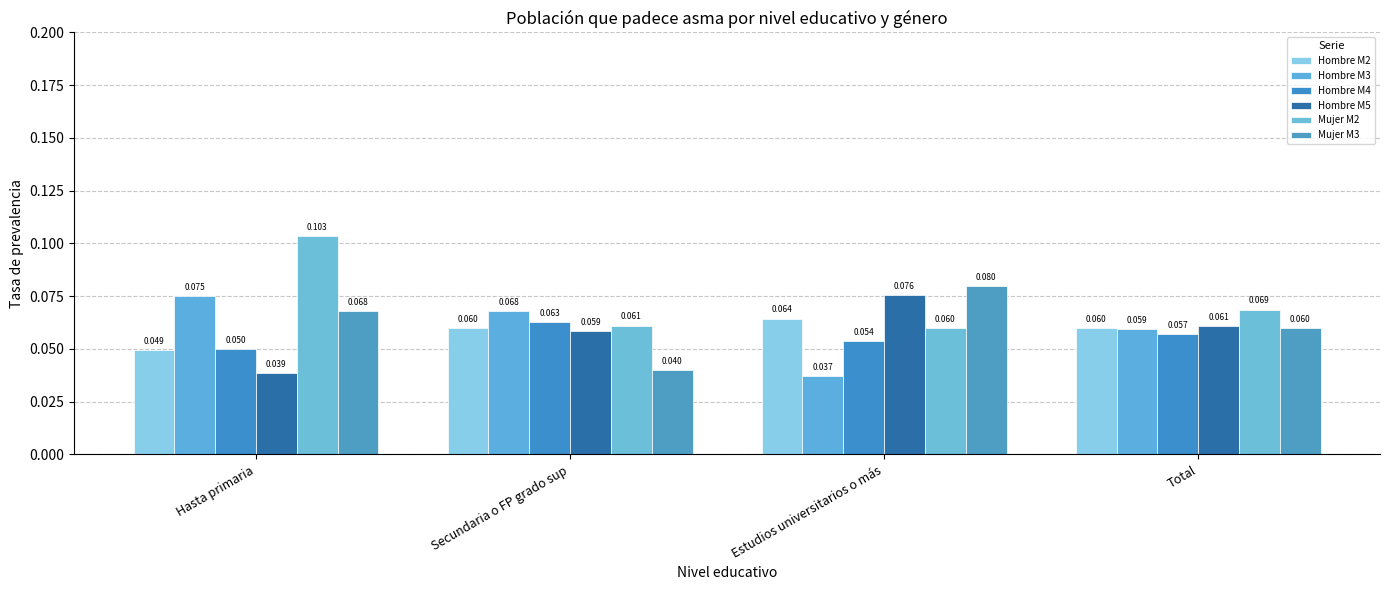

Is it true that Mujer M3 equals 0.1 at Hasta primaria?

True